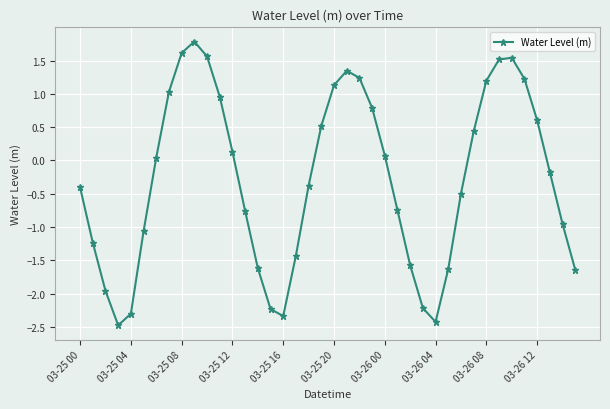

True or false: there are more than 2 points higher than both neighbors.

True